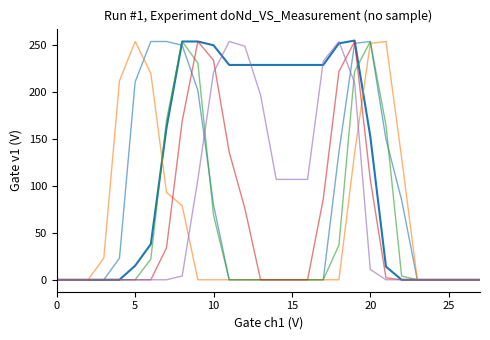

Is this an area chart (filled region under the line)?

No